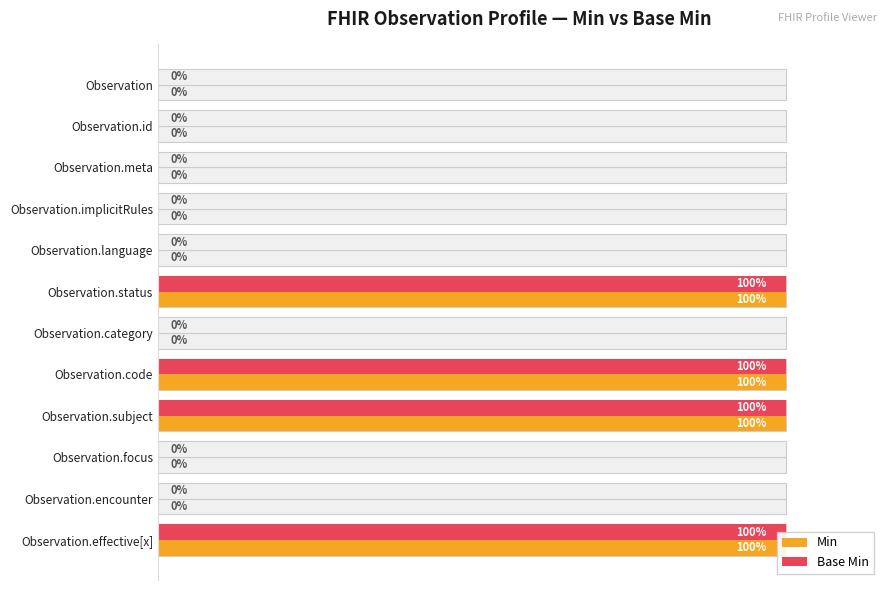

Which series has the largest range (max minus min)?

Min